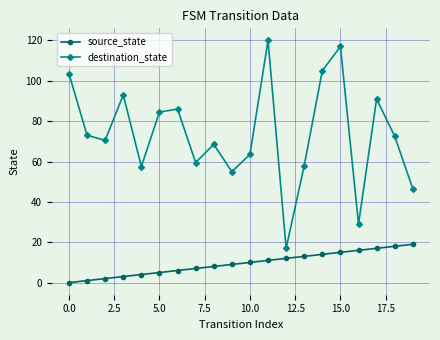

Which series has the widest spread of values?

destination_state